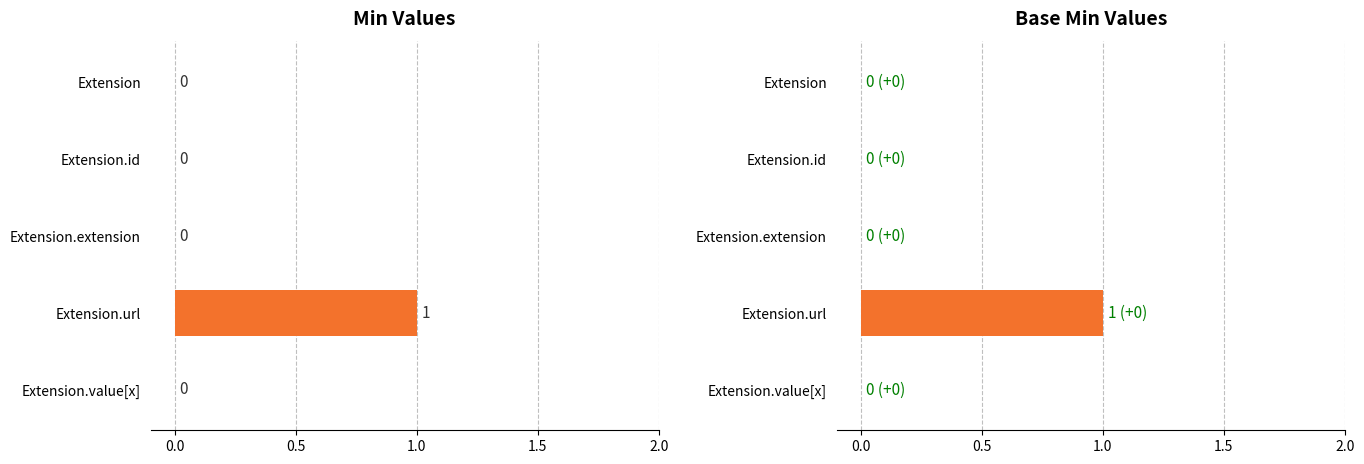

Which series has the largest range (max minus min)?

Min